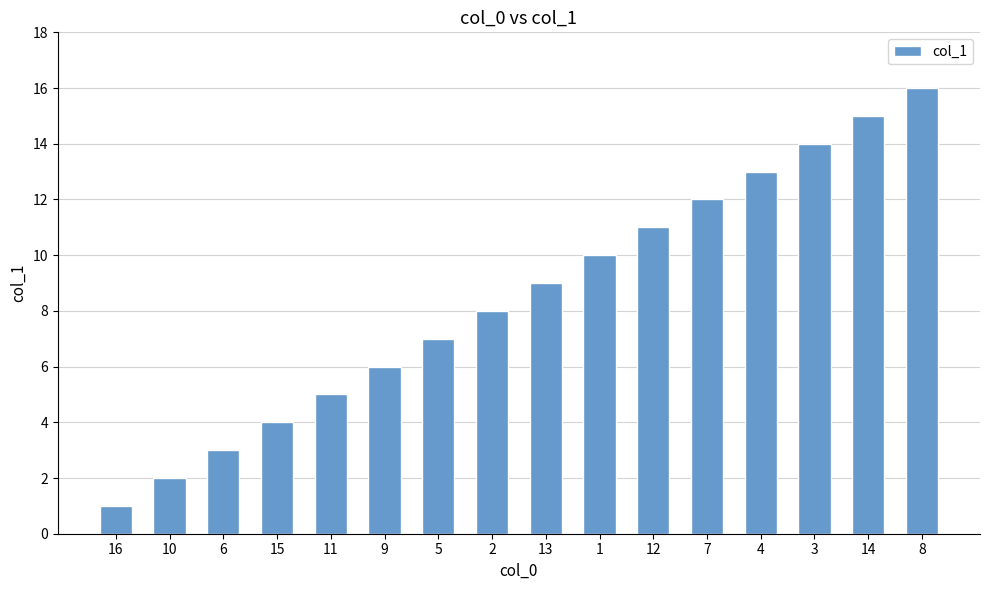

How many categories are shown in the chart?

16